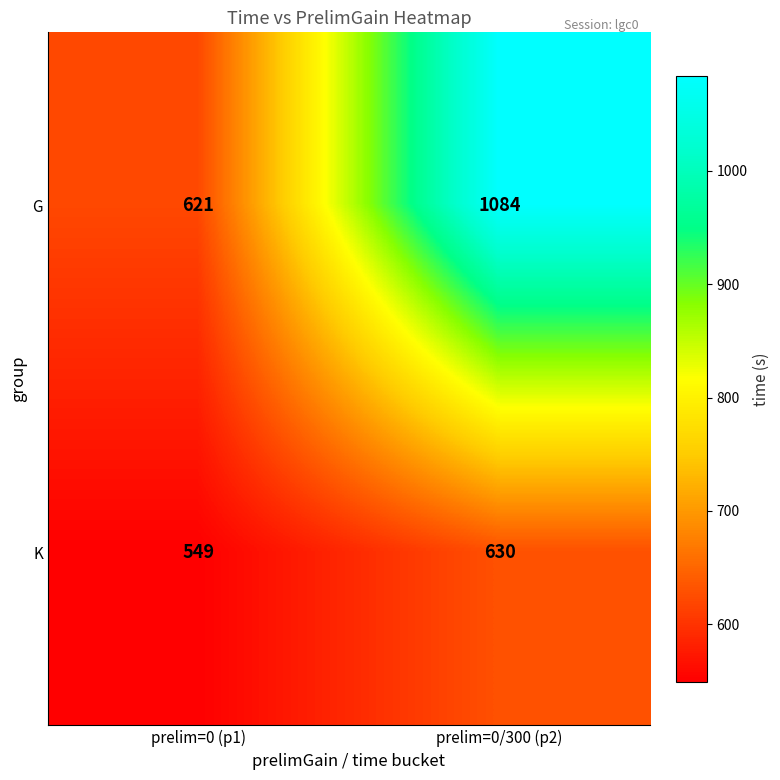

Which series has the largest range (max minus min)?

G